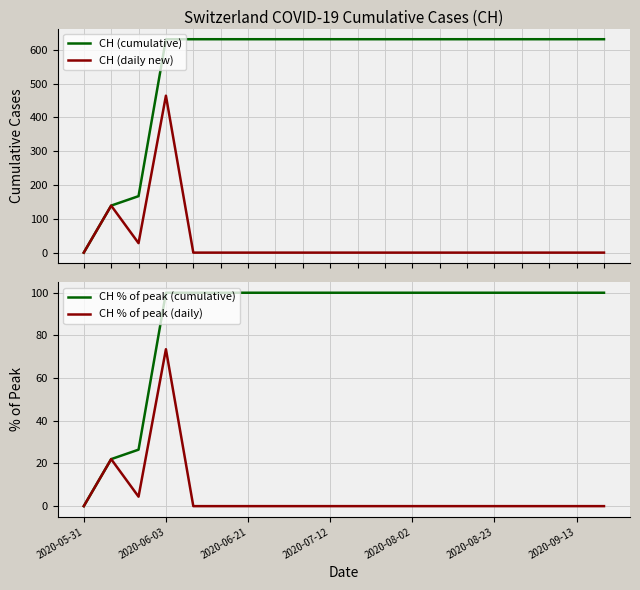

What is the maximum value for CH (daily new)?

464